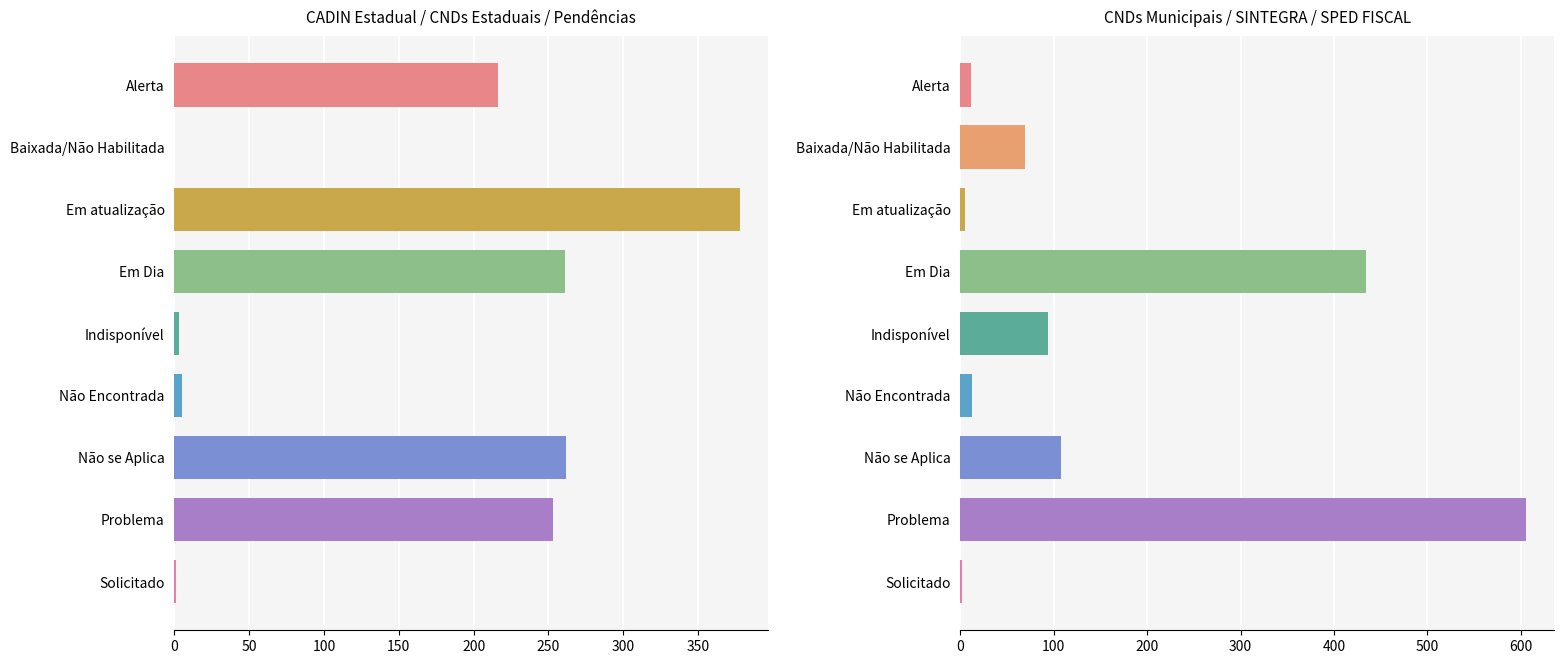

Reading left to right, transcribe all the data shown in this chart.

CADIN + CNDs Estaduais + Pendências: 216	0	378	261	3	5	262	253	1
CNDs Municipais + SINTEGRA + SPED FISCAL: 11	69	5	434	94	12	108	606	2